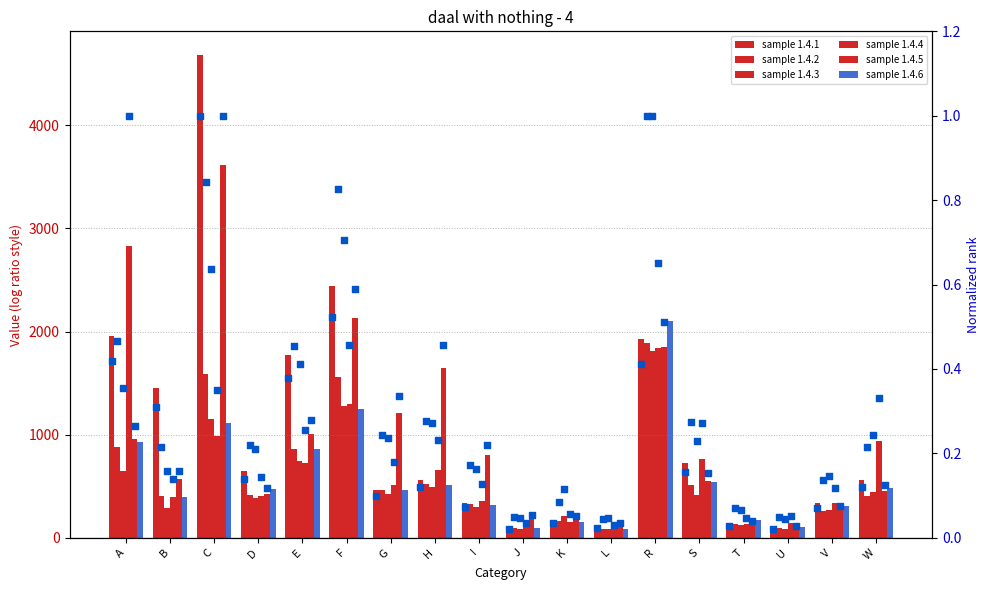

Is the value of sample 1.4.1 at L greater than the value of sample 1.4.5 at S?

No